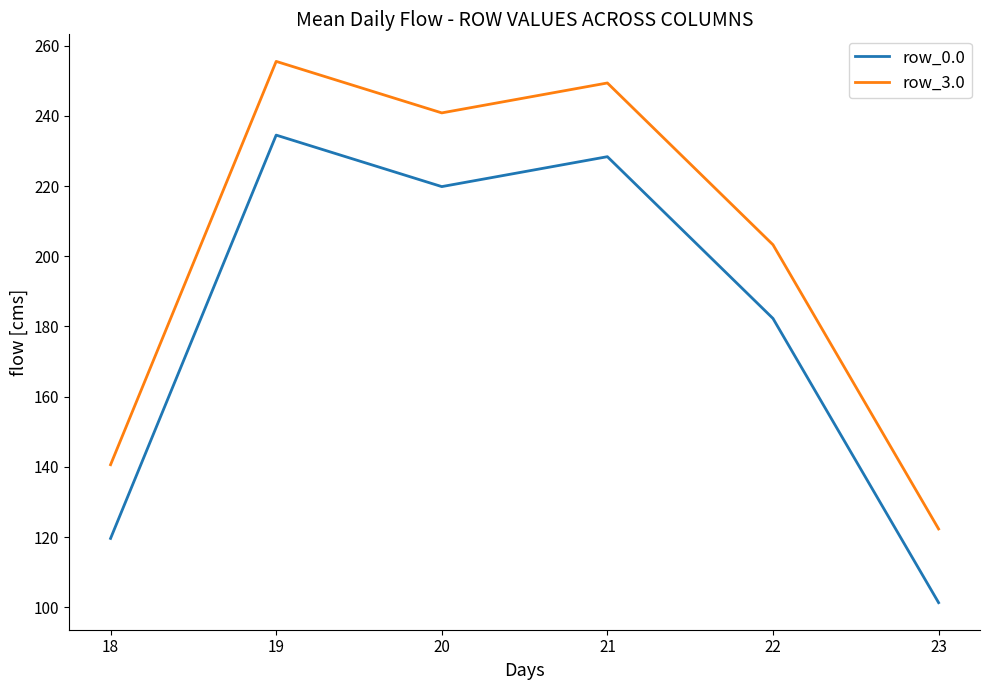

What is the difference between the maximum and second lowest values in the row_0.0 series?

114.9